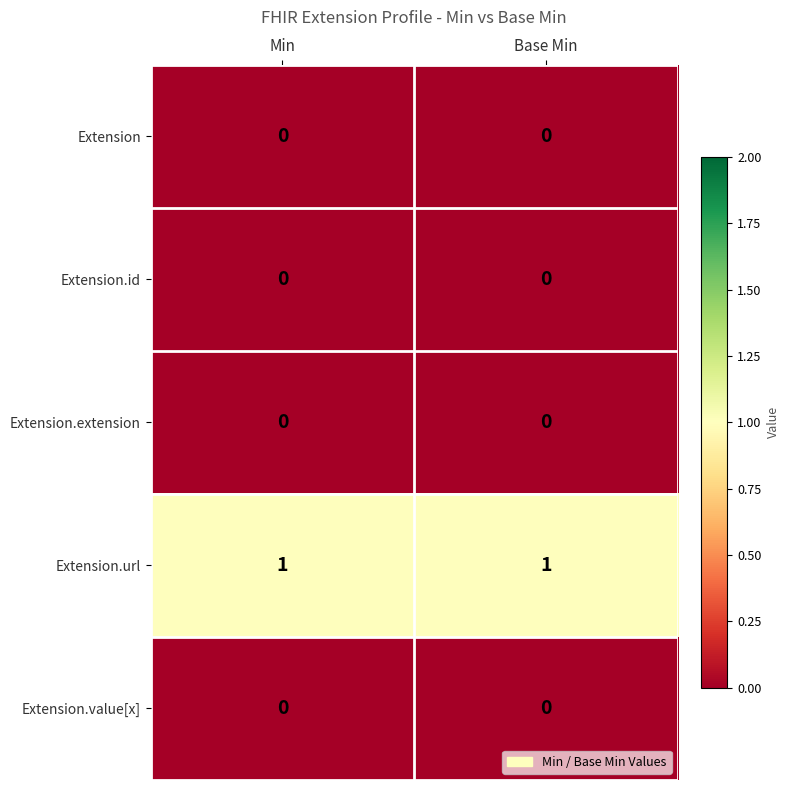

The Extension.extension series shows 0 at Base Min. True or false?

True